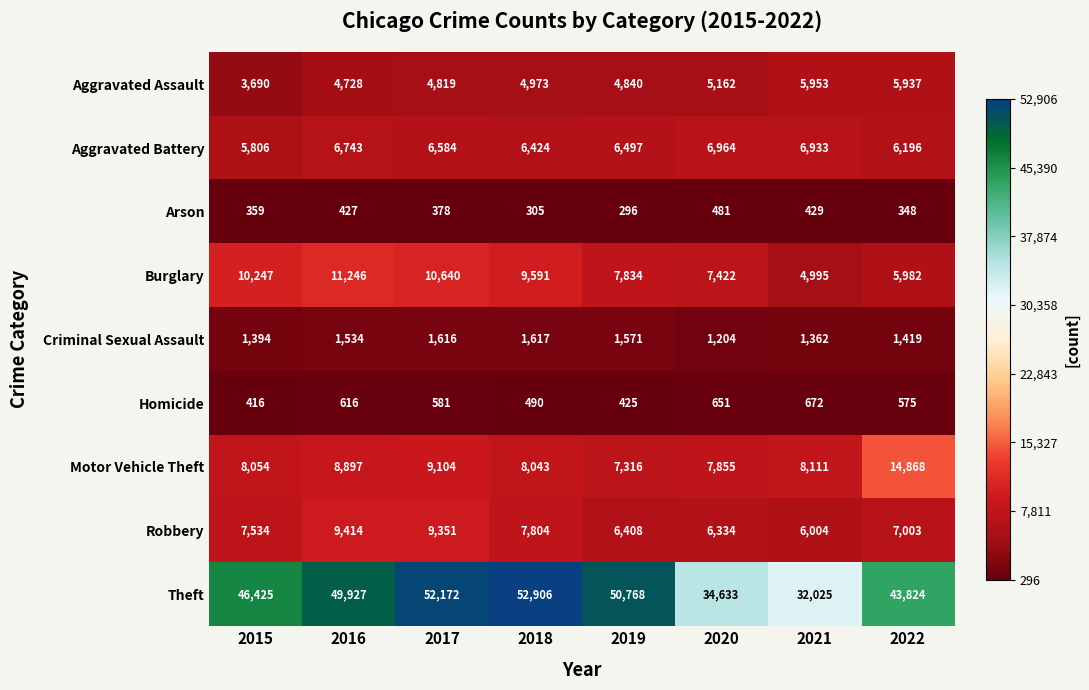

List the series in order of their peak value, lowest first.

Arson, Homicide, Criminal Sexual Assault, Aggravated Assault, Aggravated Battery, Robbery, Burglary, Motor Vehicle Theft, Theft